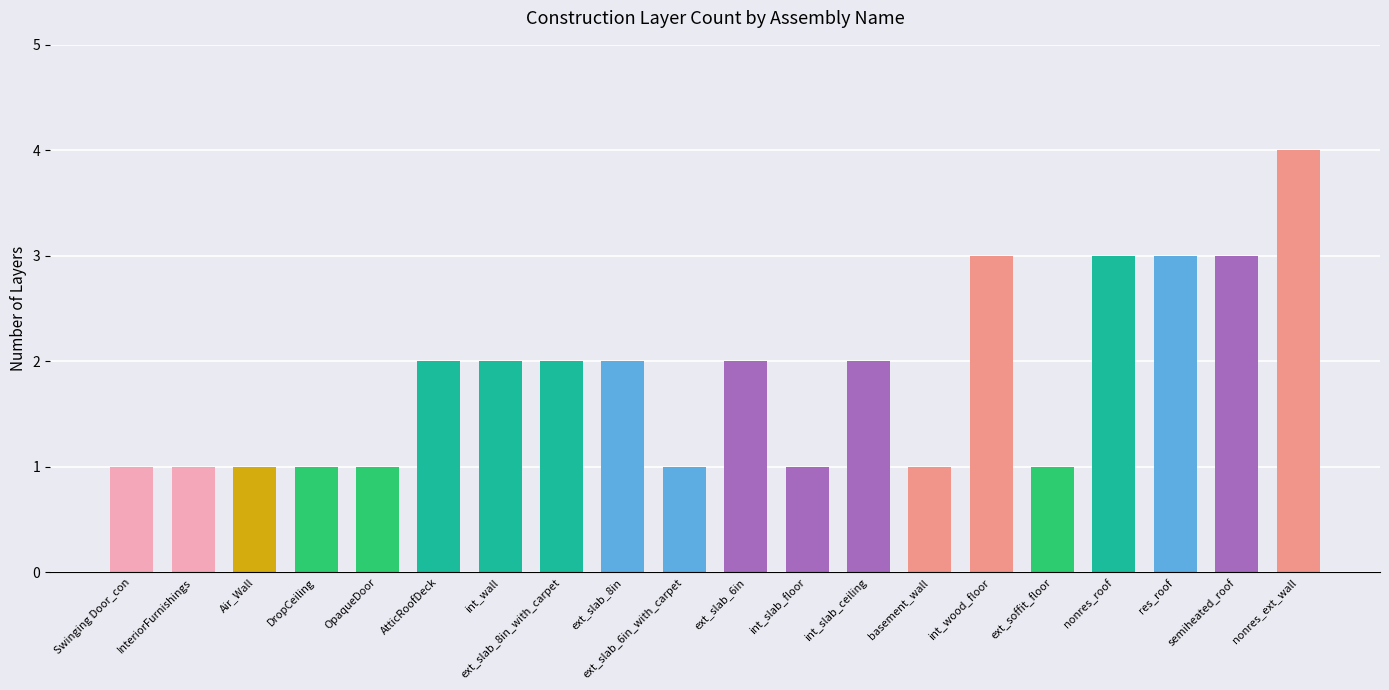

What is the change in value from ext_slab_6in_with_carpet to nonres_roof?

+2